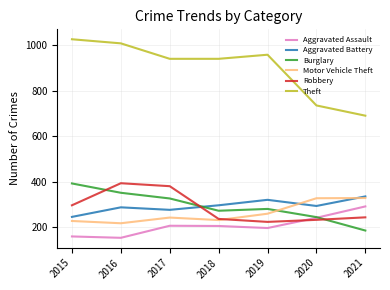

What is the difference between the highest and lowest values at 2019?

762